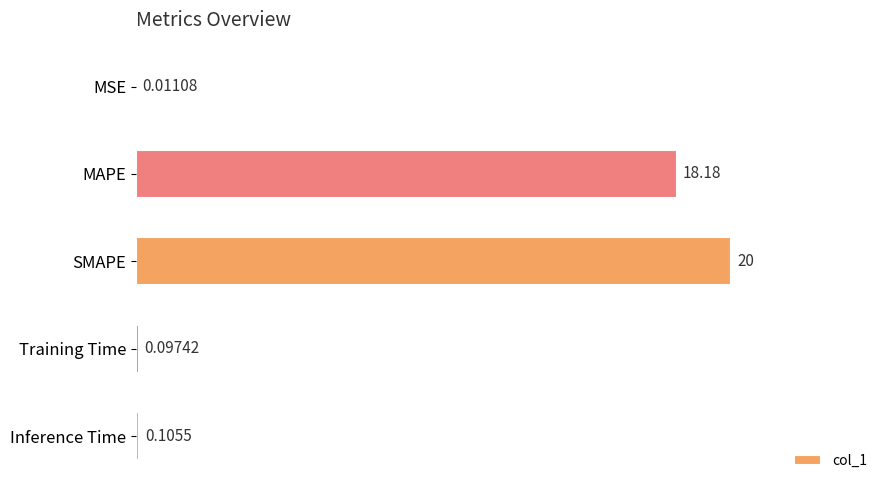

Where is the data nearest to the value 10?

MAPE